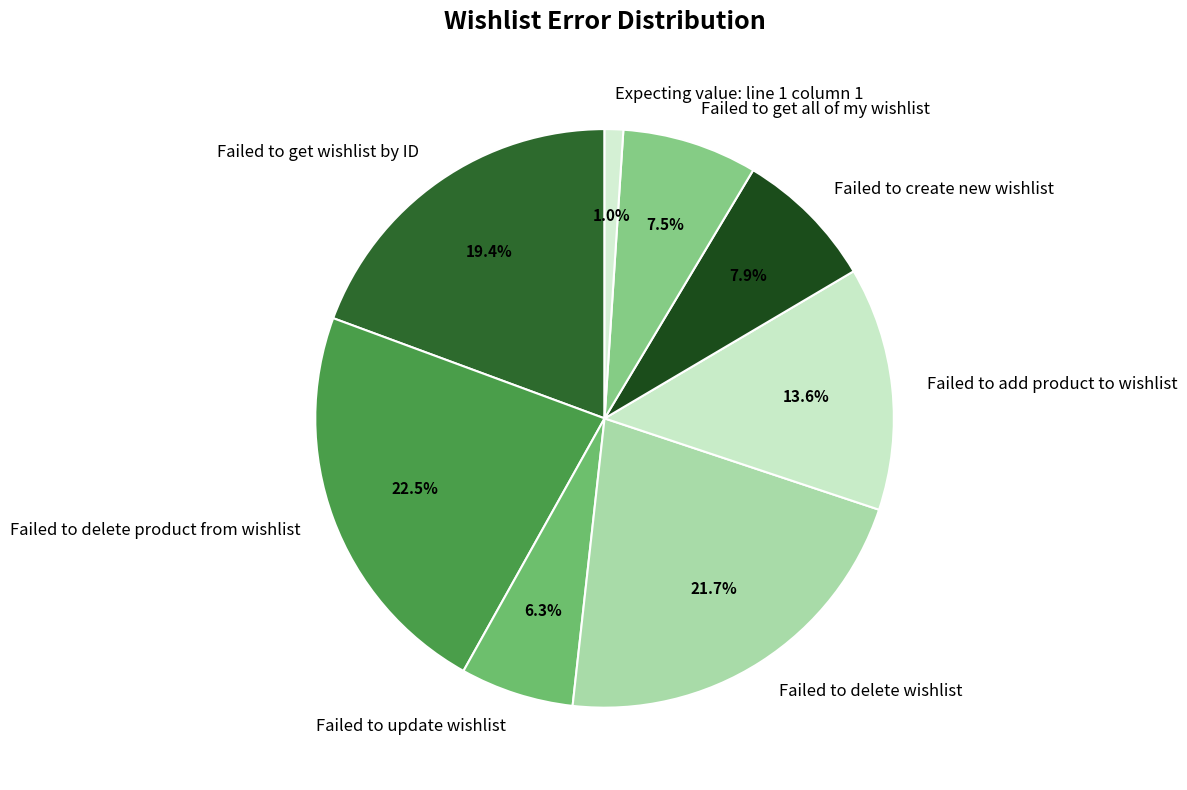

Is Failed to get wishlist by ID the majority of the pie?

No